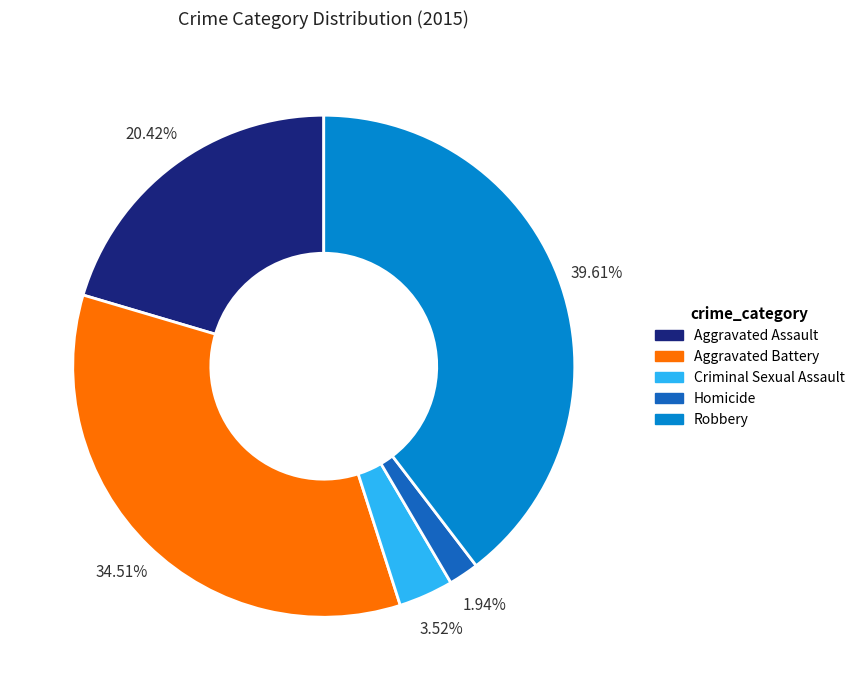

How many slices are in this pie chart?

5